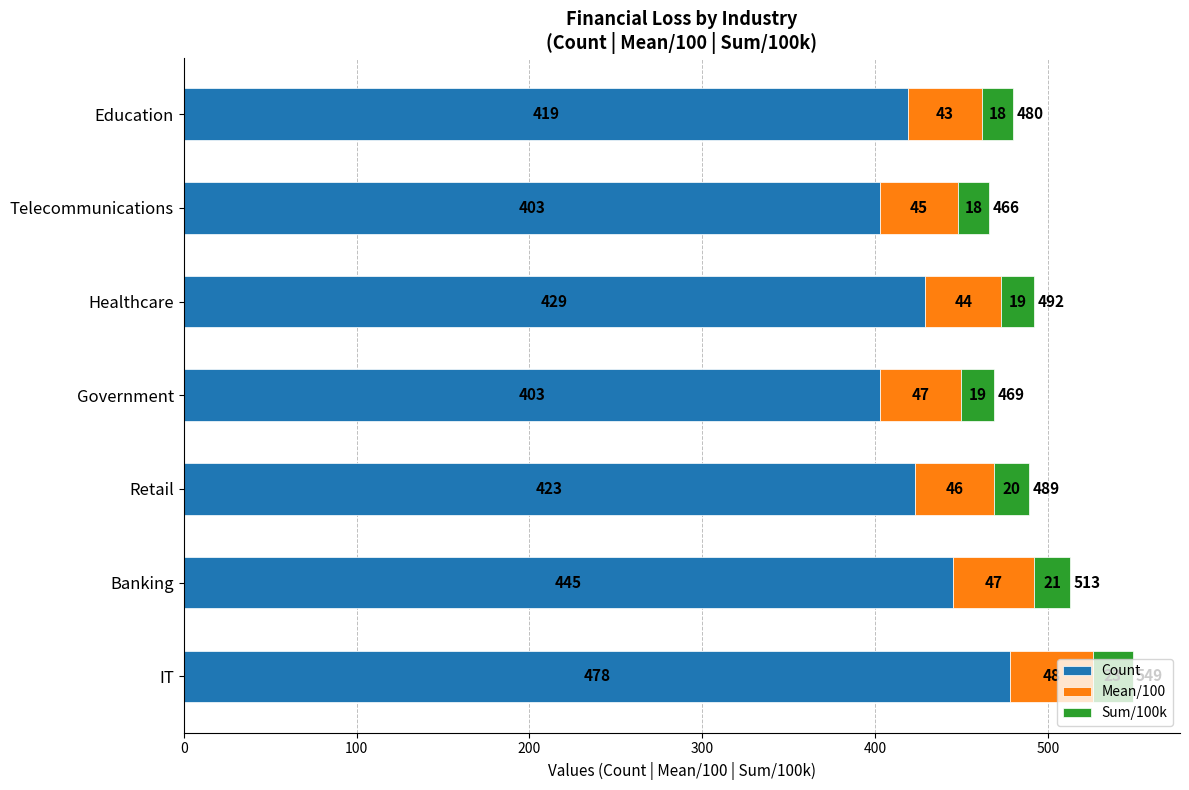

How many Count values are between 403 and 445?

6